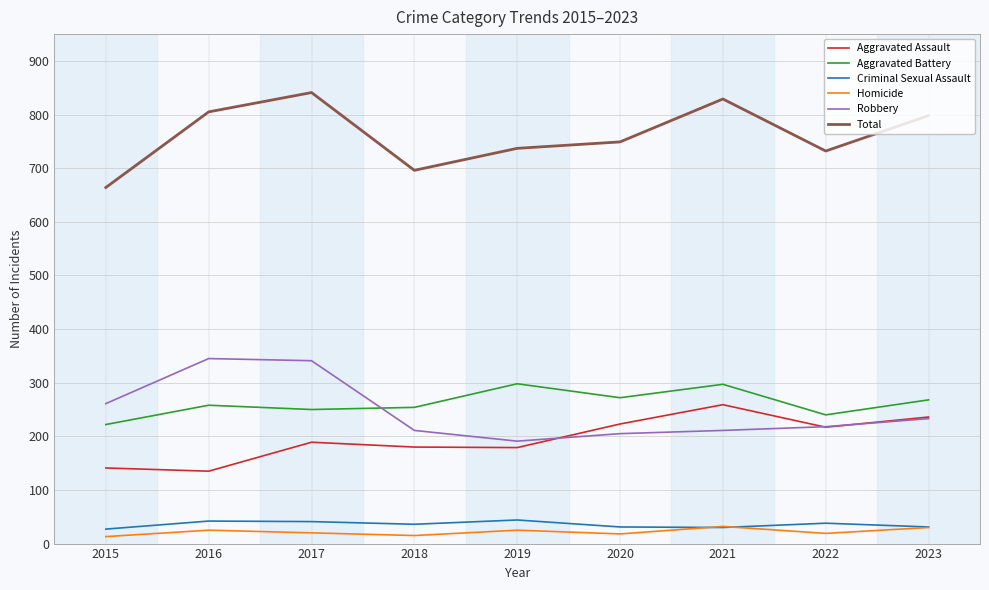

At which category does Aggravated Battery reach its first local peak?

2016